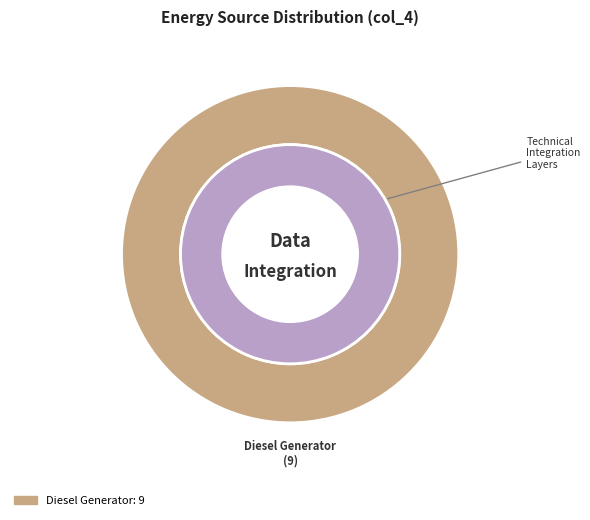

Is Owned PV the majority of the pie?

No